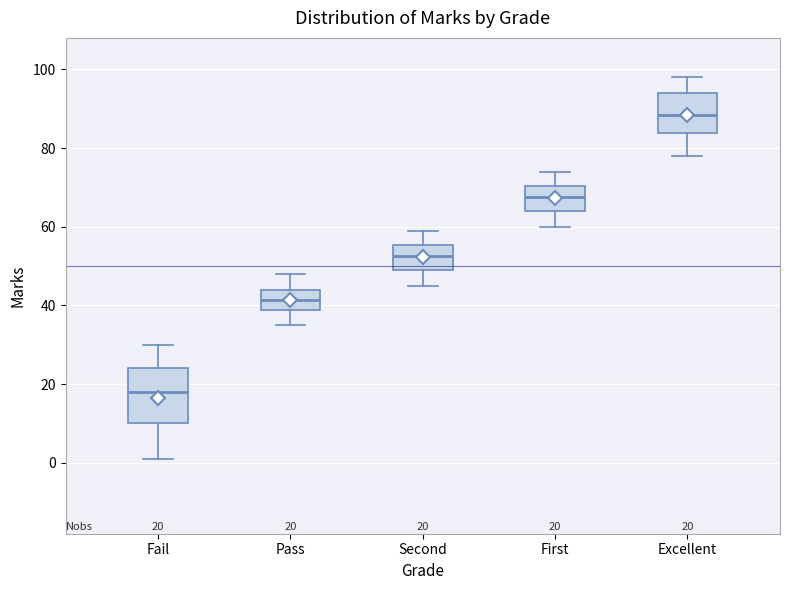

Which box is the tallest, from its lower edge to its upper edge?

Fail